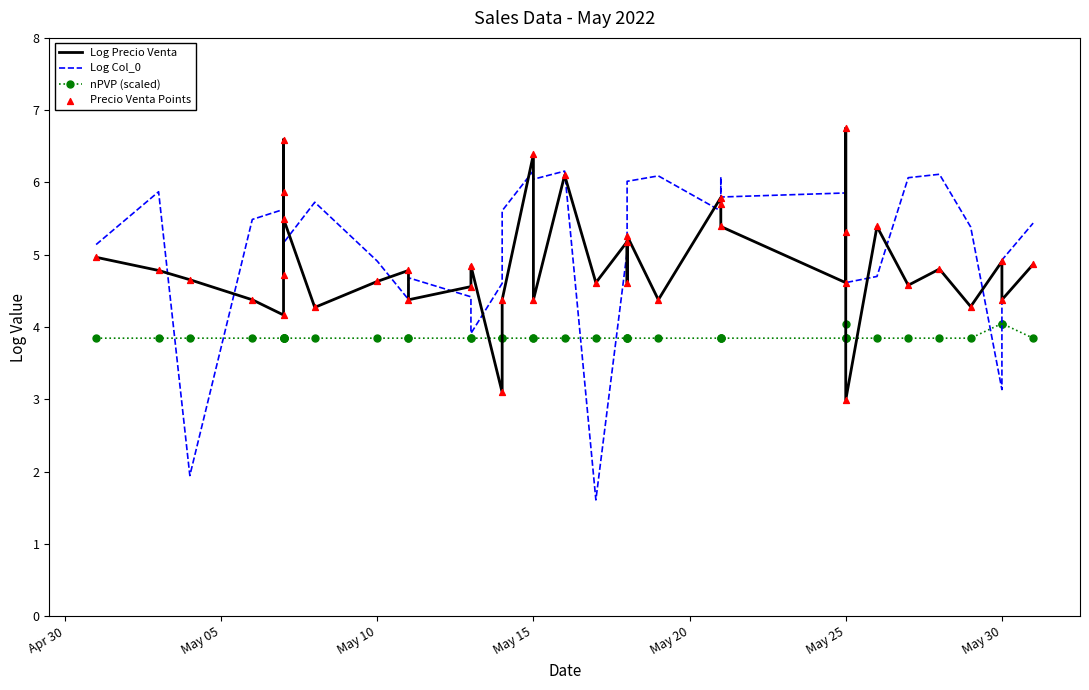

Is the value of Precio Venta Points at 38 greater than the value of nPVP (scaled) at 36?

Yes